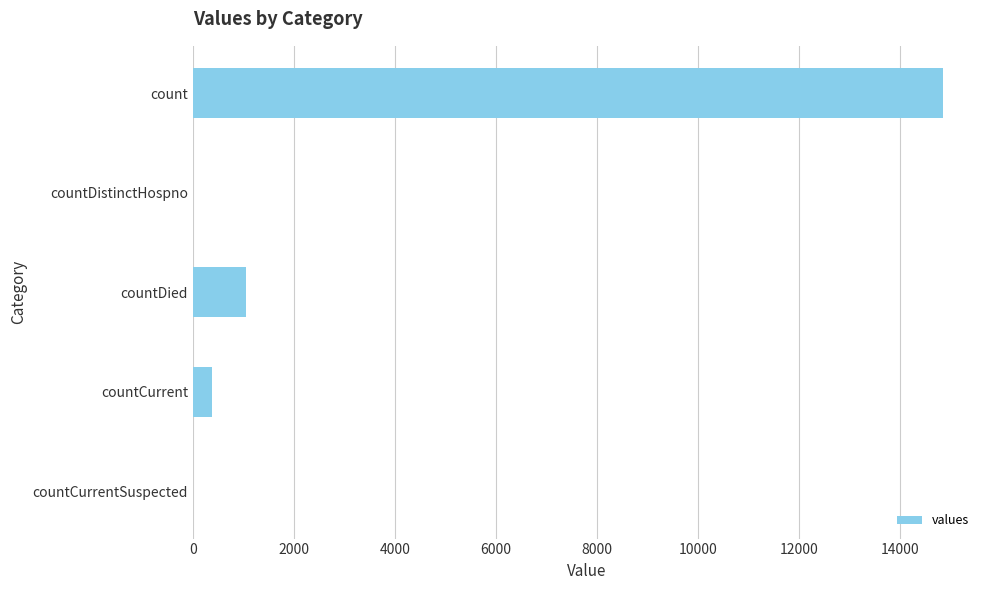

How many distinct data groups are displayed?

1